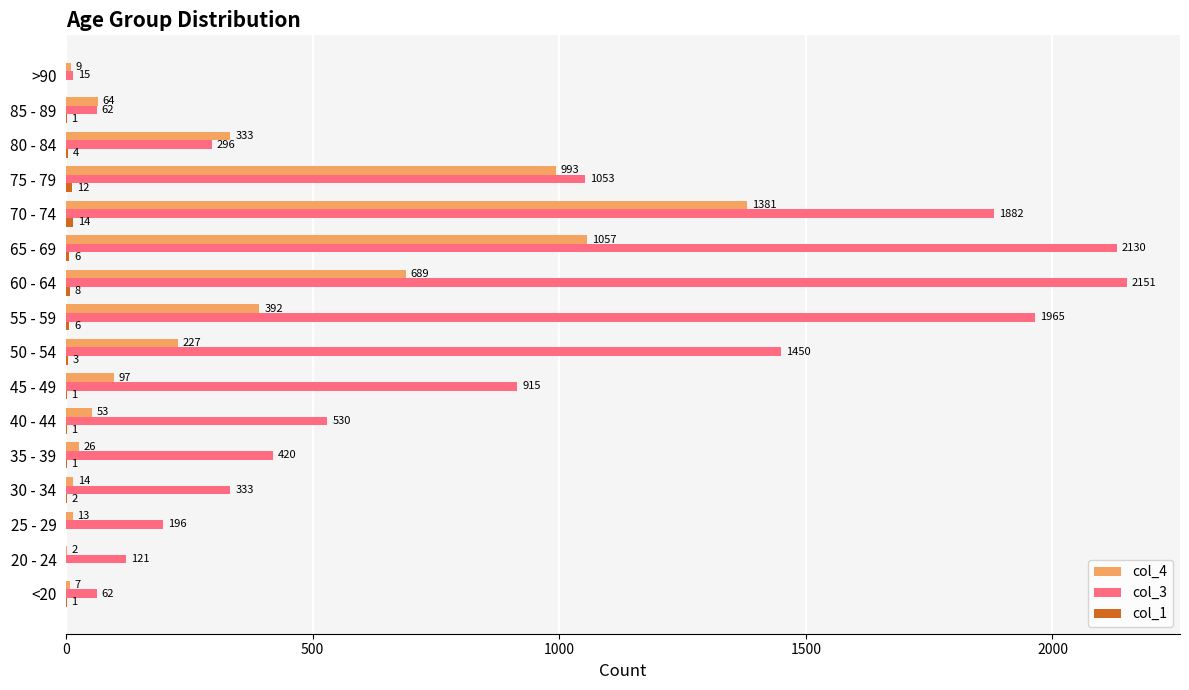

True or false: col_3 has a value of 915 at 45 - 49.

True